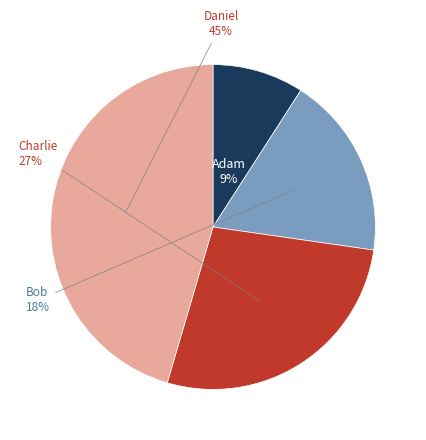

Is there a majority slice in this chart?

No